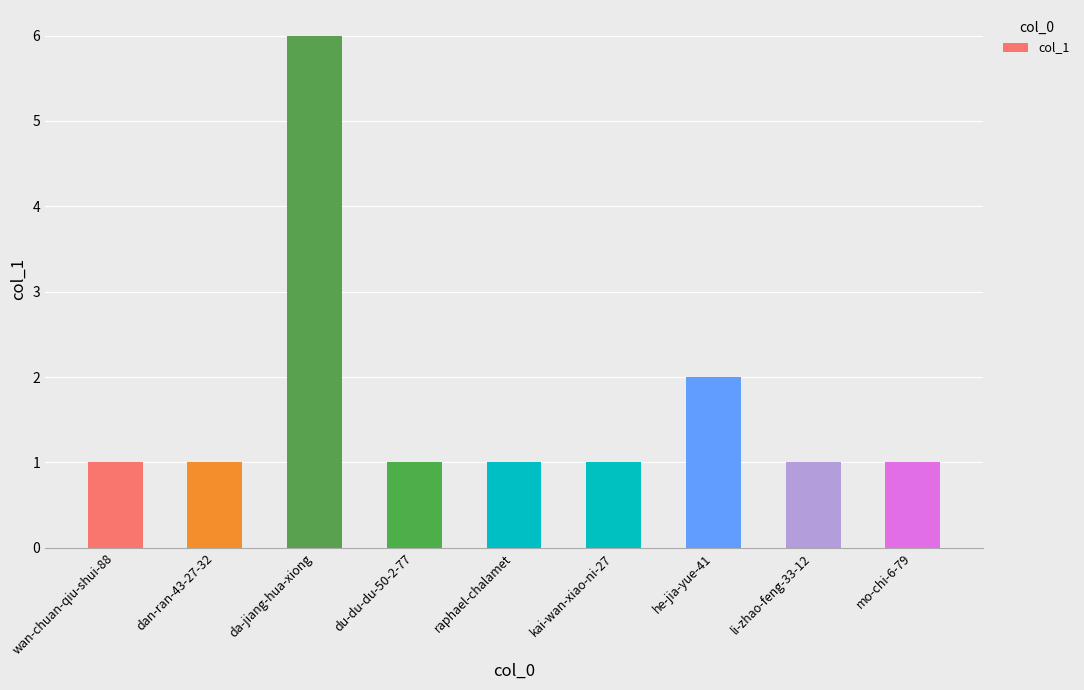

Reading left to right, what are all the values shown in this chart?

wan-chuan-qiu-shui-88=1	dan-ran-43-27-32=1	da-jiang-hua-xiong=6	du-du-du-50-2-77=1	raphael-chalamet=1	kai-wan-xiao-ni-27=1	he-jia-yue-41=2	li-zhao-feng-33-12=1	mo-chi-6-79=1